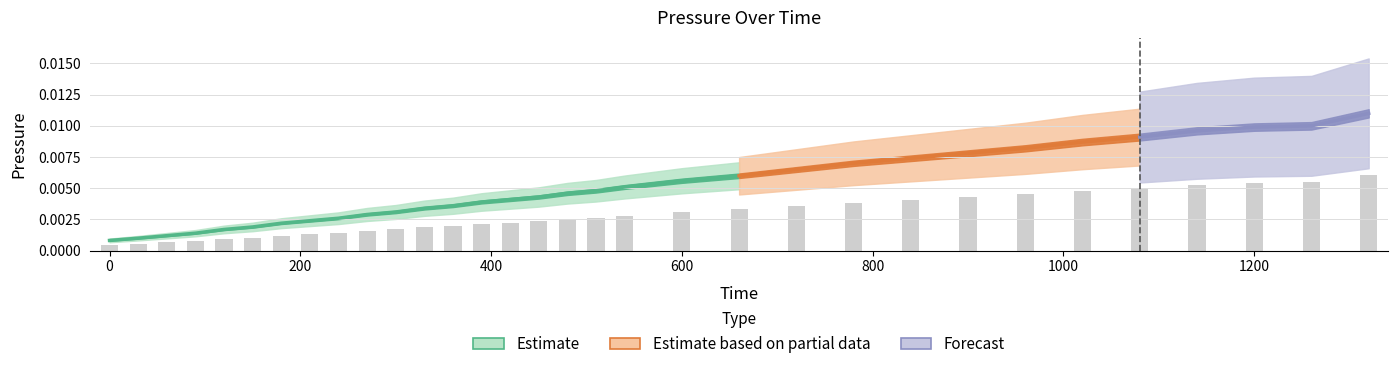

The chart shows a value of 0.0 at 720. True or false?

True